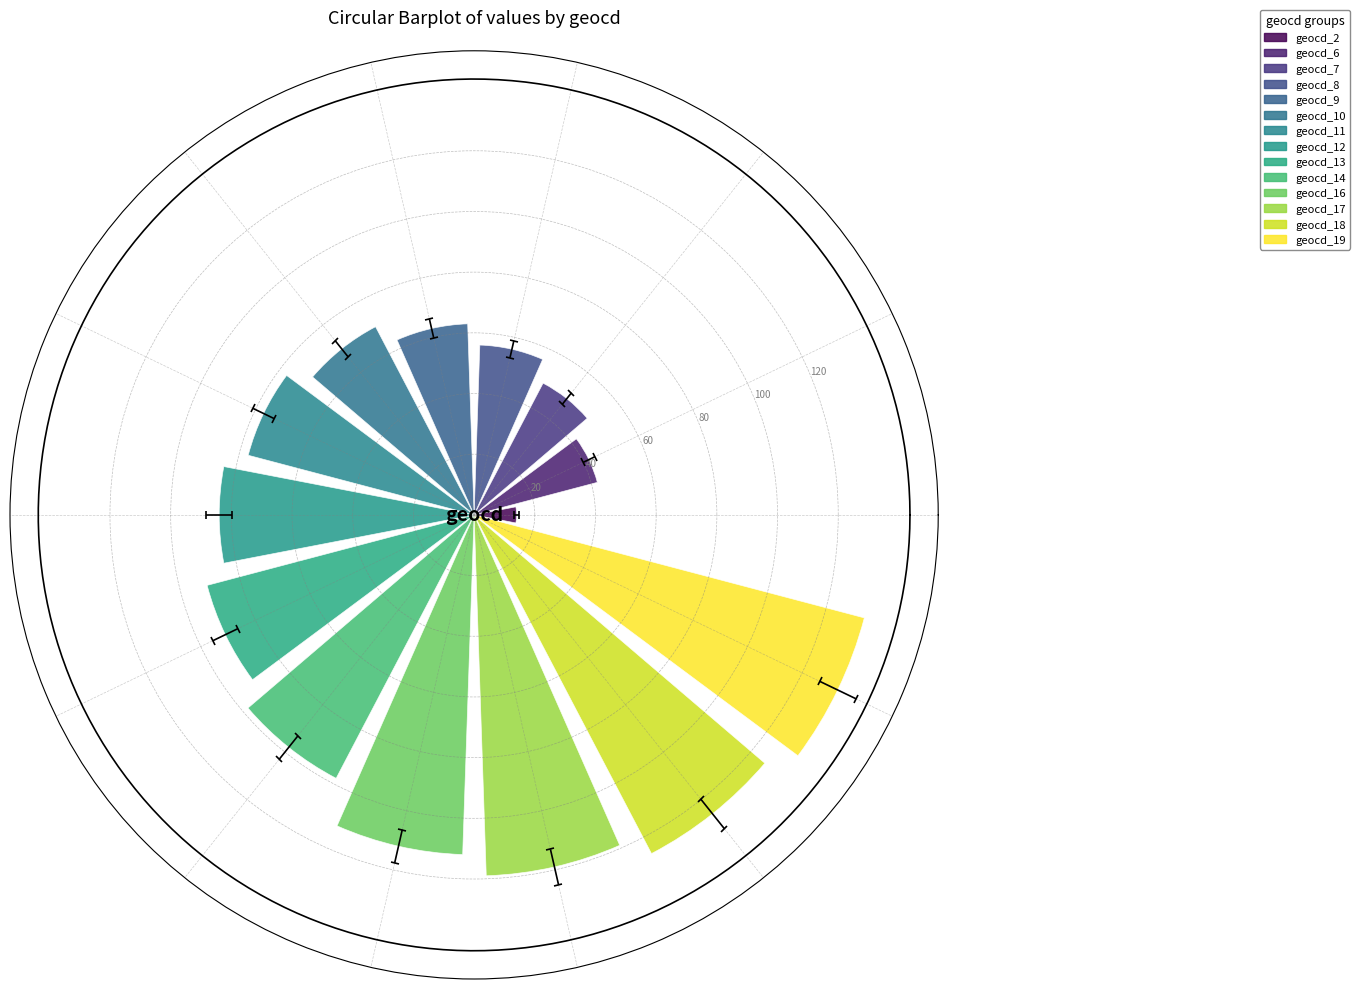

At which category does the chart reach its peak across all series?

geocd_19